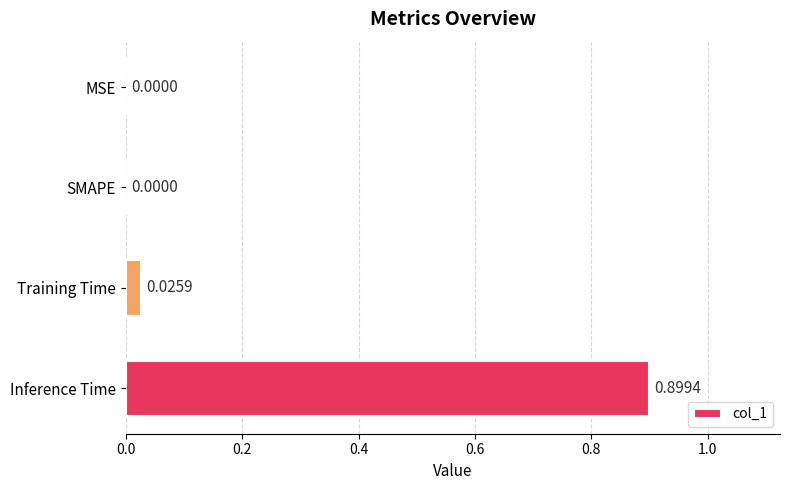

What is the sum of all values?

0.9